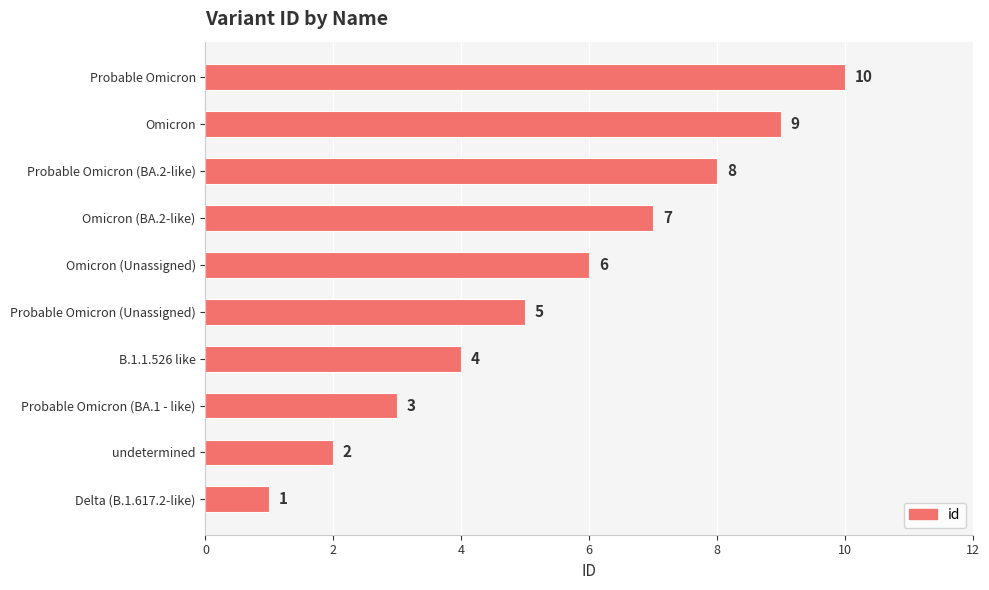

What is the sum of the values at B.1.1.526 like and Probable Omicron (BA.2-like)?

12